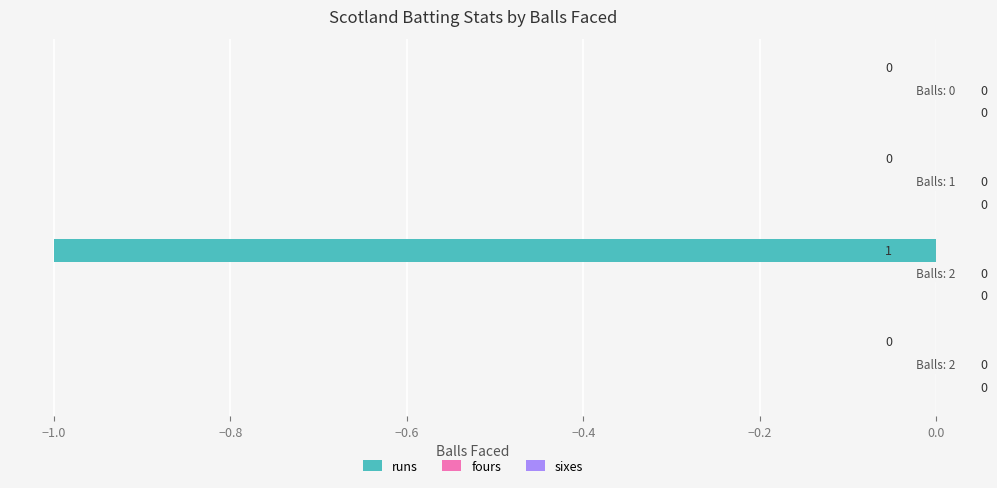

How many values are between 0 and 1?

3